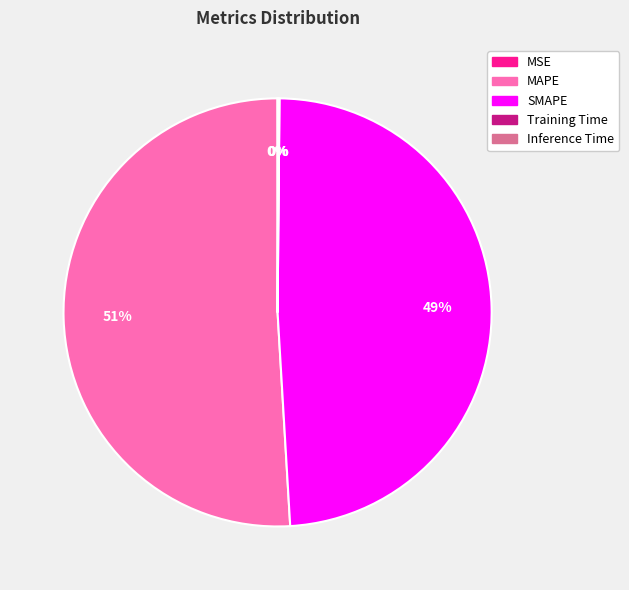

True or false: MAPE accounts for 57% of the total.

False